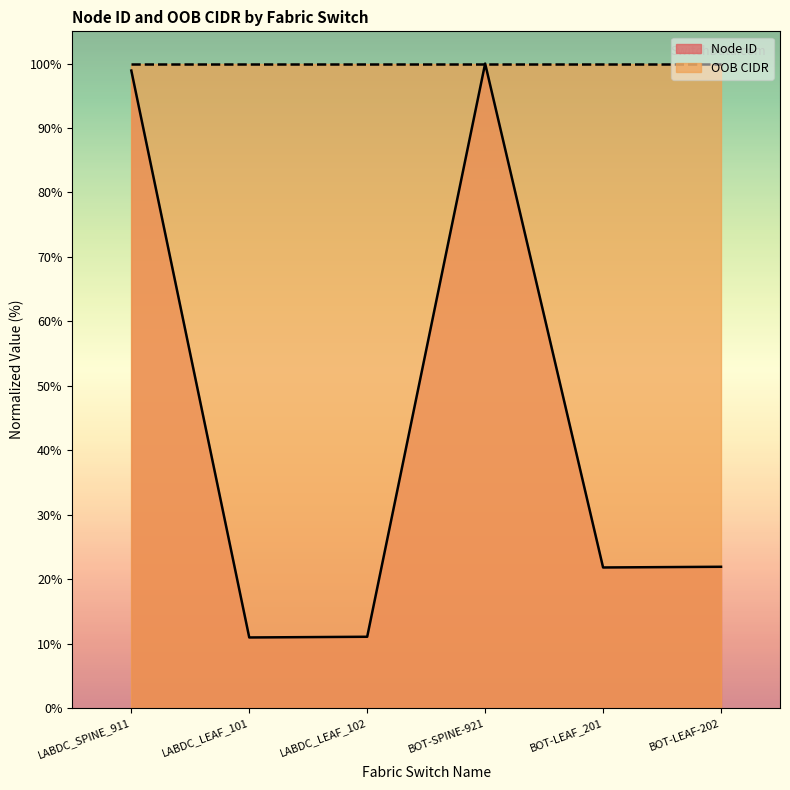

Reading left to right, transcribe all the data shown in this chart.

LABDC_SPINE_911=98.9	LABDC_LEAF_101=11.0	LABDC_LEAF_102=11.1	BOT-SPINE-921=100.0	BOT-LEAF_201=21.8	BOT-LEAF-202=21.9